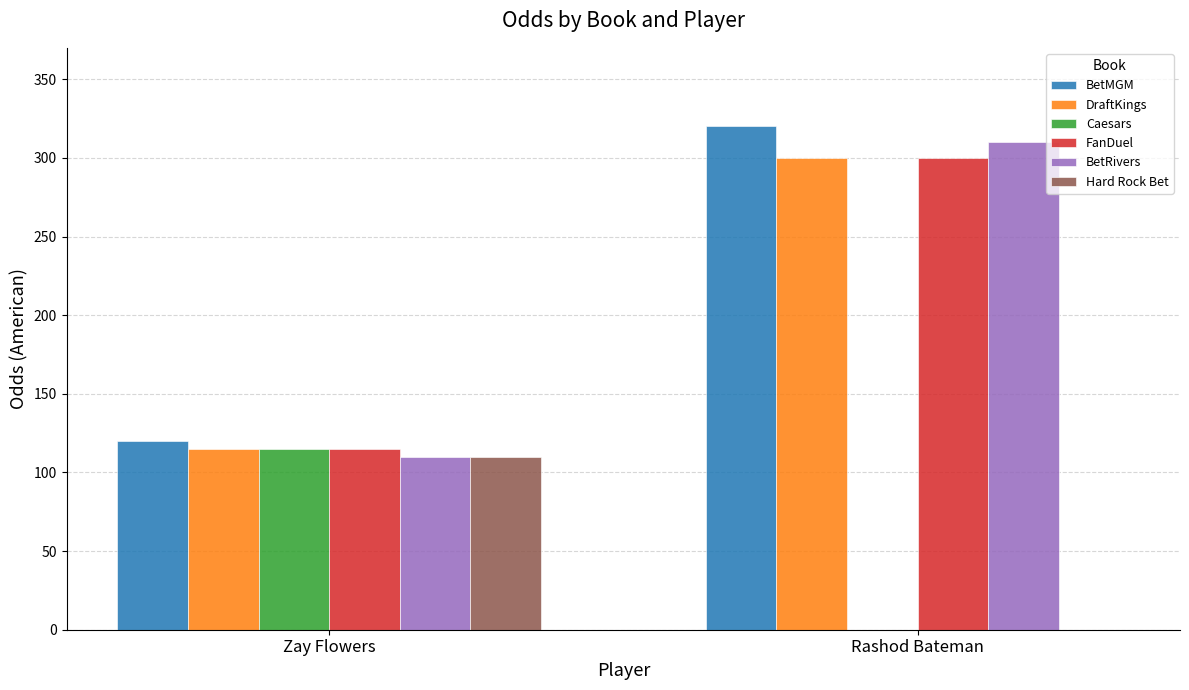

What is the sum of the BetMGM values at Rashod Bateman and Zay Flowers?

440